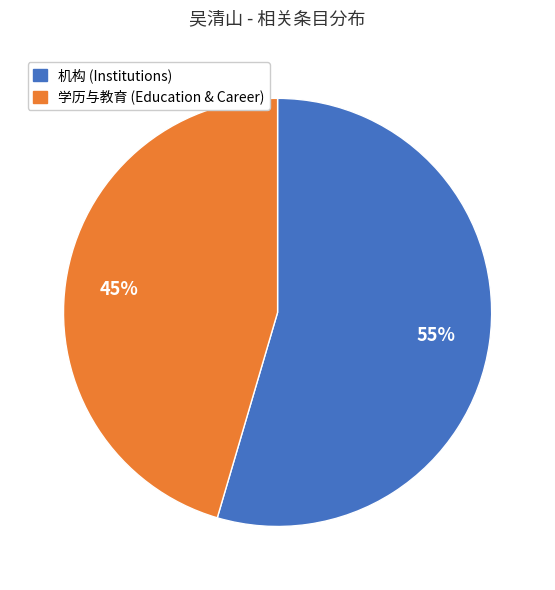

Is there a majority slice in this chart?

Yes